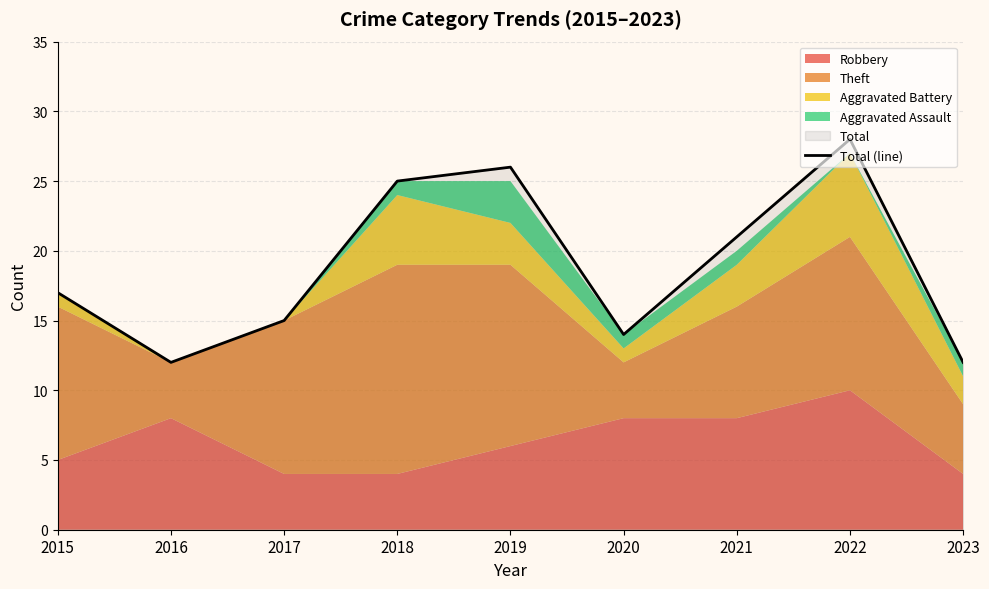

Which category has the highest value across all series?

2022